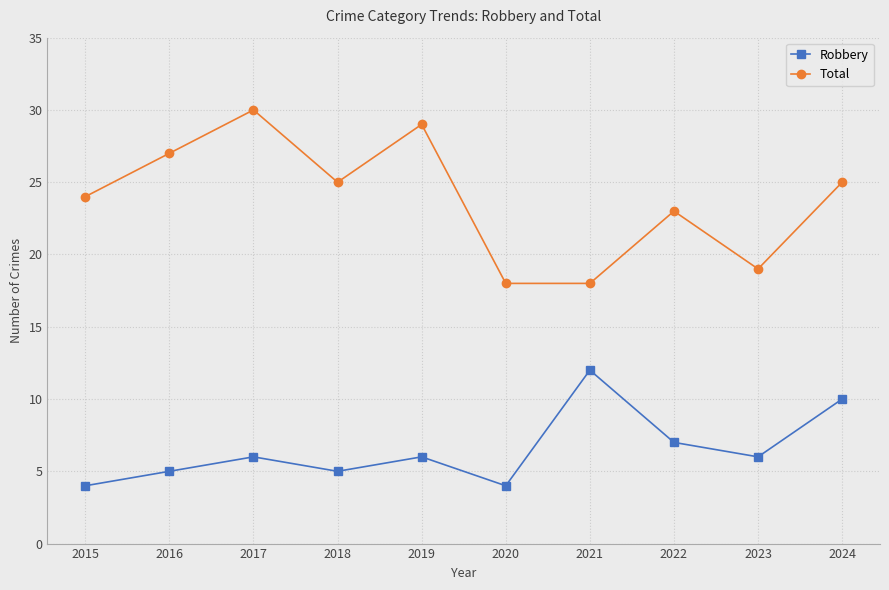

Rank the series by their average value, from lowest to highest.

Robbery, Total